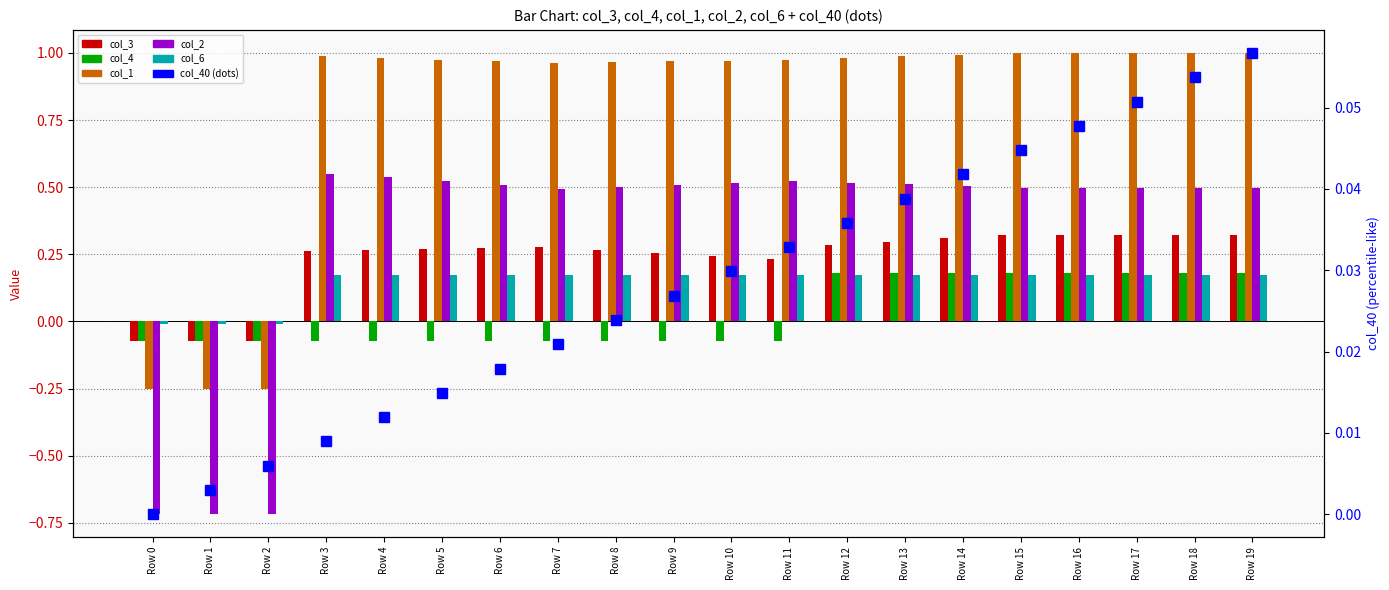

At which label is col_3 closest to 0?

Row 0